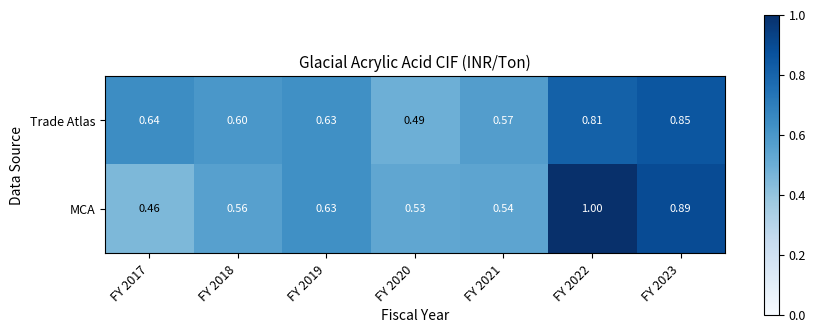

At FY 2018, list the series in order from largest to smallest.

Trade Atlas, MCA